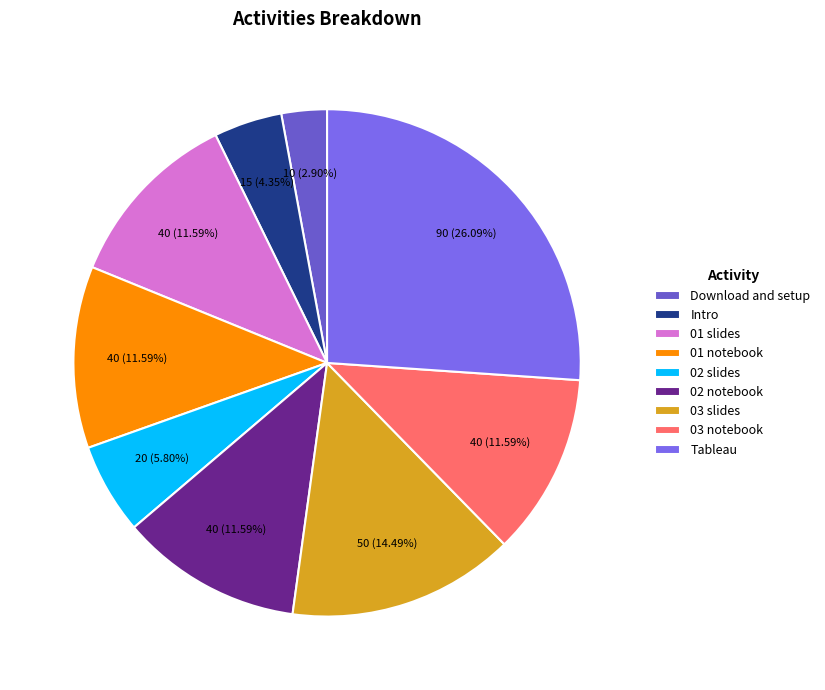

How many slices are in this pie chart?

9